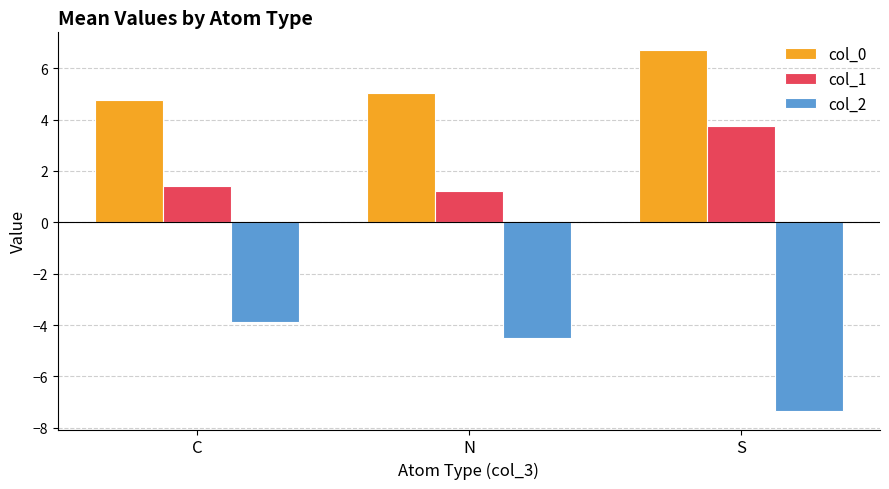

At which category is the sum across all series the highest?

S